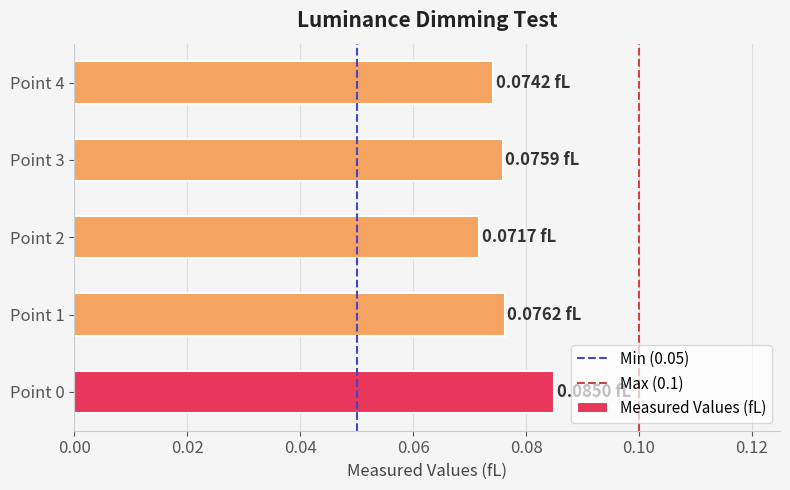

Which has a higher value, Point 3 or Point 2?

Point 3